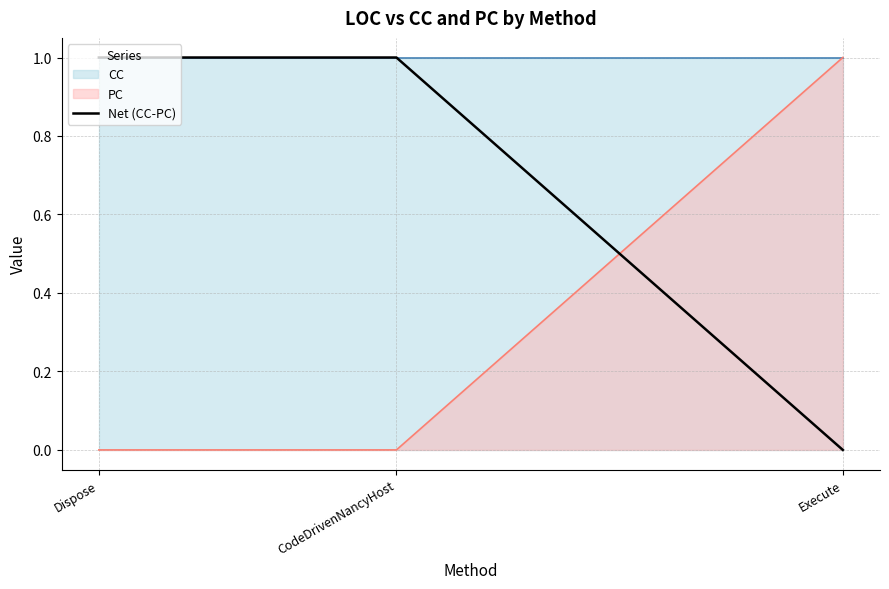

Rank the categories by value from highest to lowest.

Dispose, CodeDrivenNancyHost, Execute